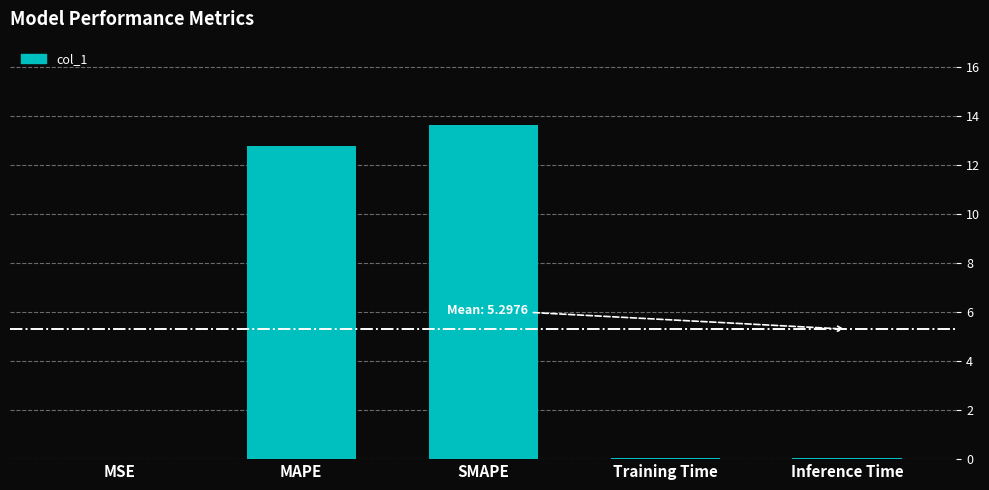

Which category has the highest value across all series?

SMAPE